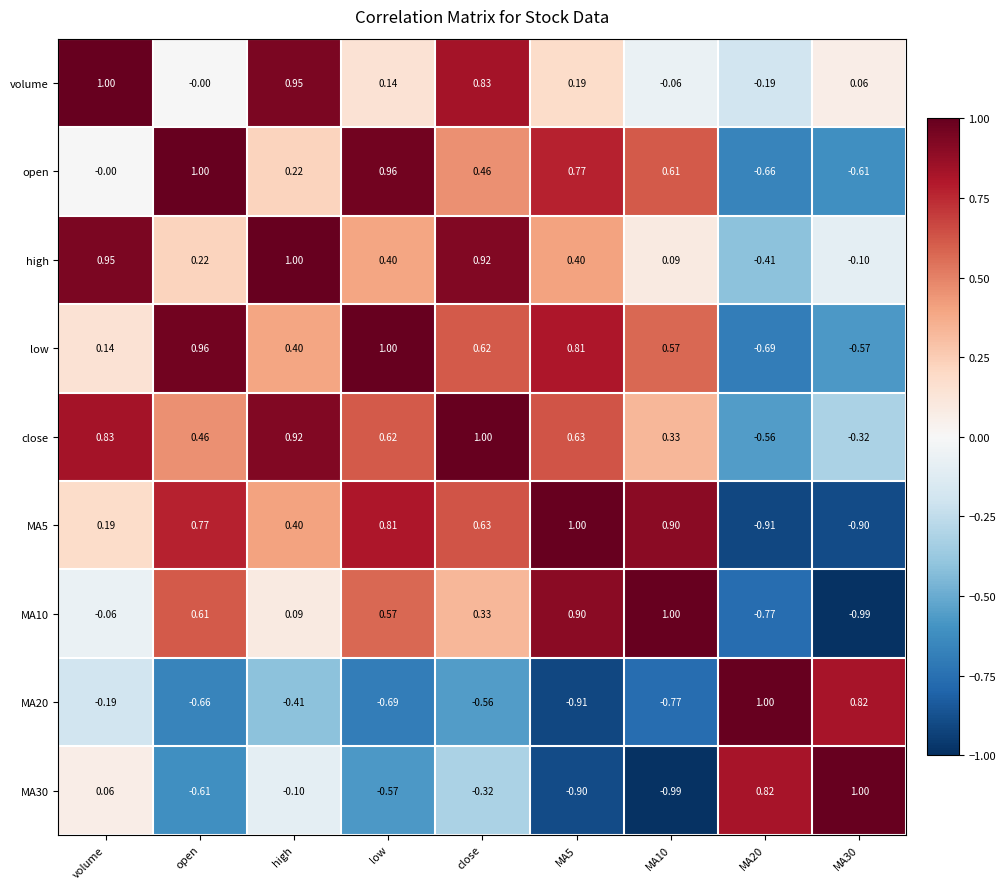

Where is open nearest to the value 0?

volume